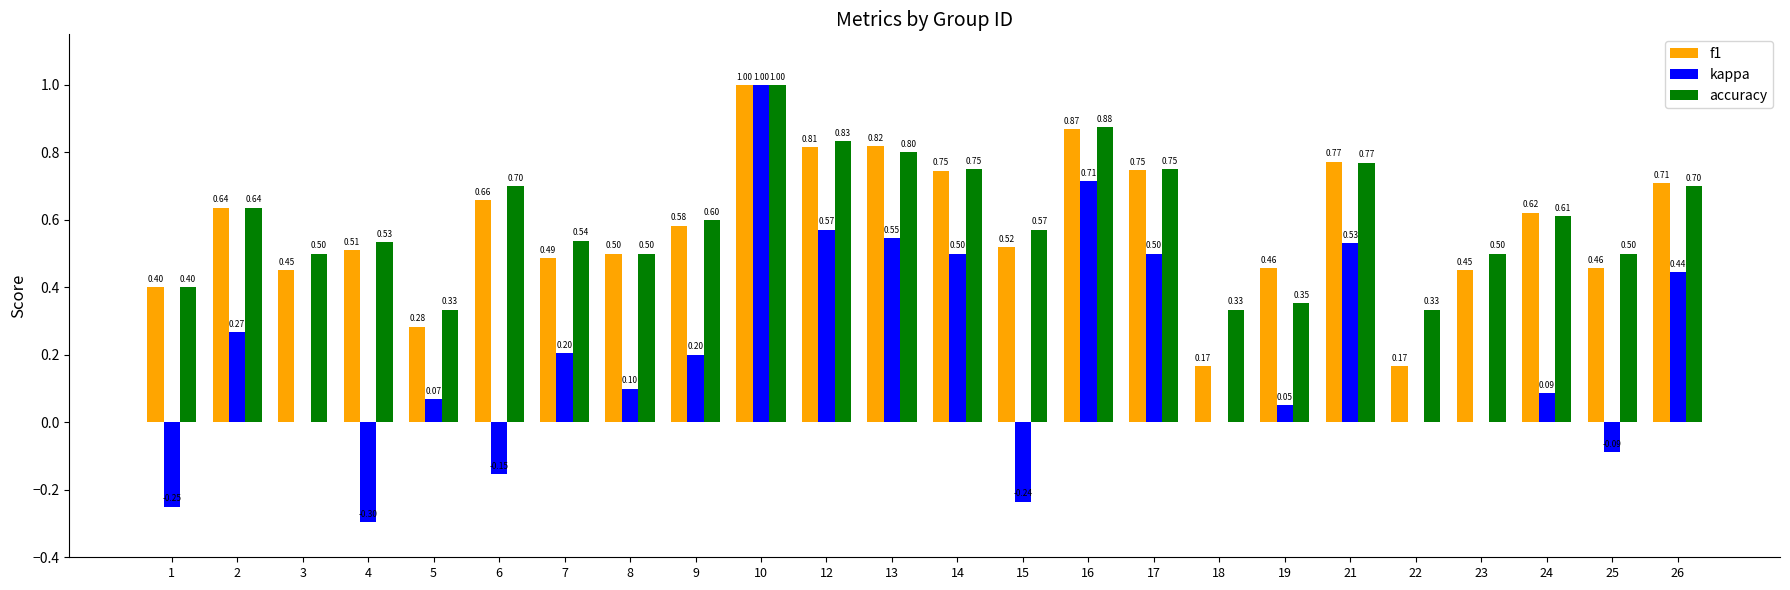

Is it true that kappa equals 0.0 at 3?

True